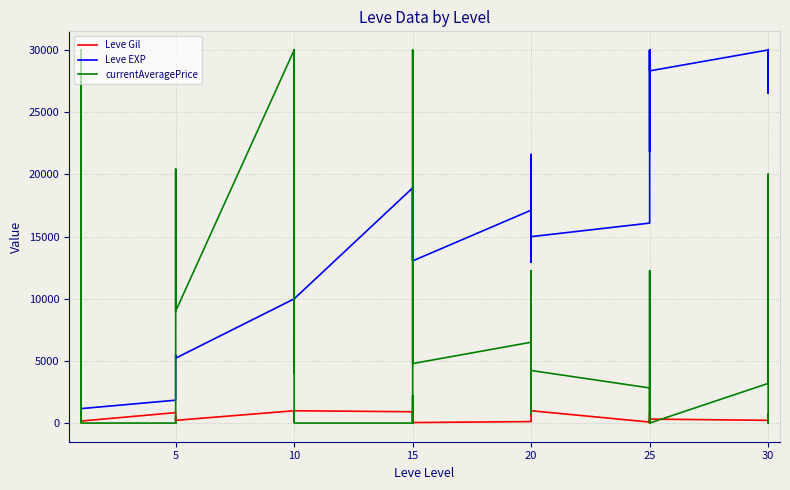

What is the label of the 7th point from the left?

5